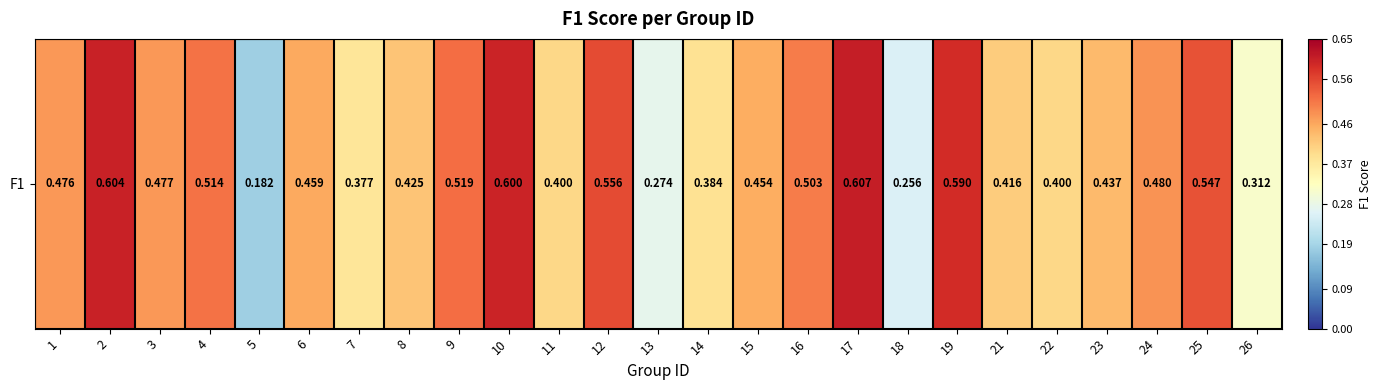

Reading left to right, transcribe all the data shown in this chart.

1=0.5	2=0.6	3=0.5	4=0.5	5=0.2	6=0.5	7=0.4	8=0.4	9=0.5	10=0.6	11=0.4	12=0.6	13=0.3	14=0.4	15=0.5	16=0.5	17=0.6	18=0.3	19=0.6	21=0.4	22=0.4	23=0.4	24=0.5	25=0.5	26=0.3